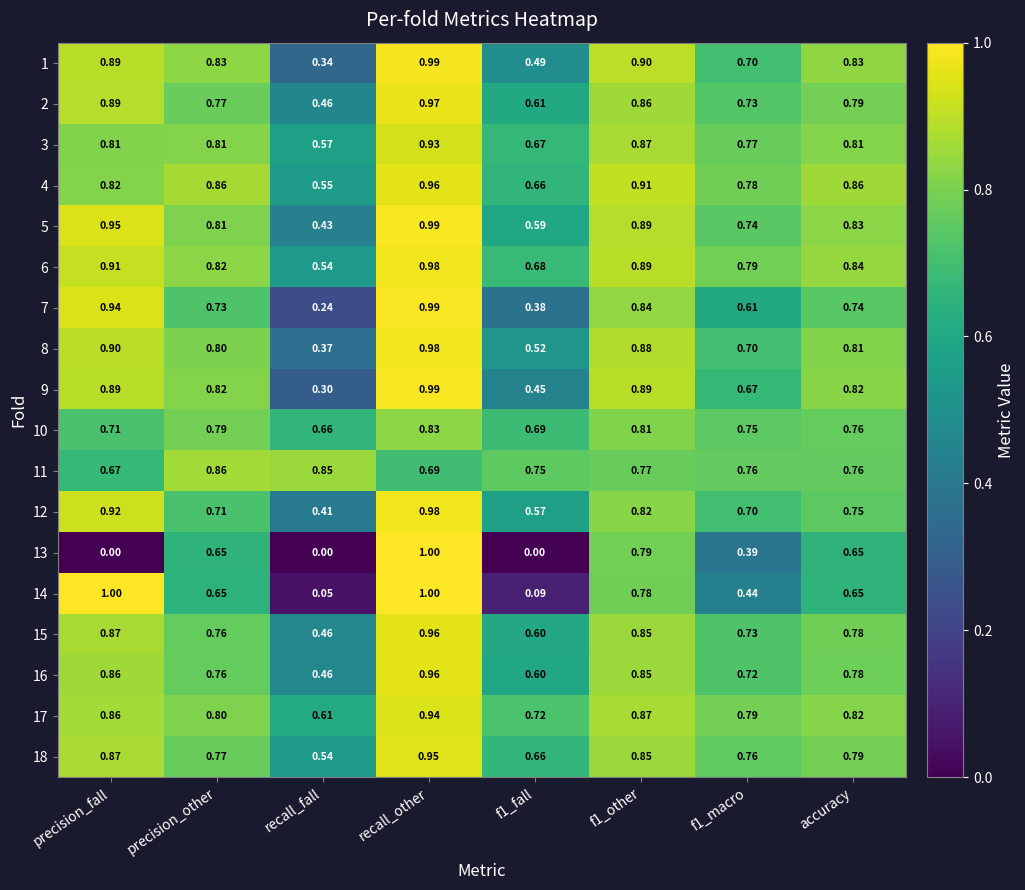

At how many categories does at least one series exceed 0?

8